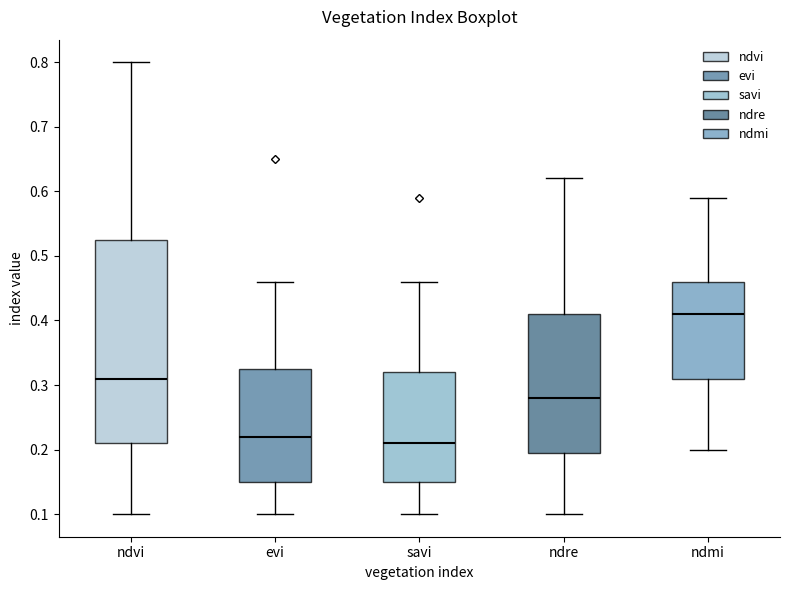

Reading left to right, transcribe this box plot: for each box, give where its median line is, the range the box spans, and where its two whiskers end, as read against the y-axis. The values are not printed on the chart, so give them approximately, as read against the axis.

ndvi: median 0.31, box 0.21 to 0.53, whiskers 0.10 to 0.80
evi: median 0.22, box 0.15 to 0.33, whiskers 0.10 to 0.46
savi: median 0.21, box 0.15 to 0.32, whiskers 0.10 to 0.46
ndre: median 0.28, box 0.20 to 0.41, whiskers 0.10 to 0.62
ndmi: median 0.41, box 0.31 to 0.46, whiskers 0.20 to 0.59